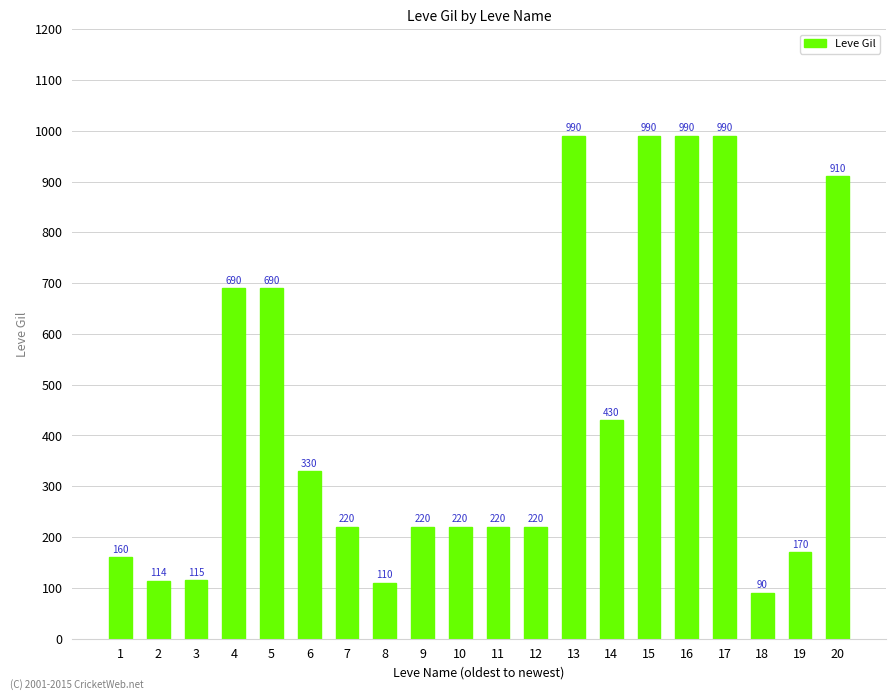

Reading left to right, what are all the values shown in this chart?

1=160	2=114	3=115	4=690	5=690	6=330	7=220	8=110	9=220	10=220	11=220	12=220	13=990	14=430	15=990	16=990	17=990	18=90	19=170	20=910